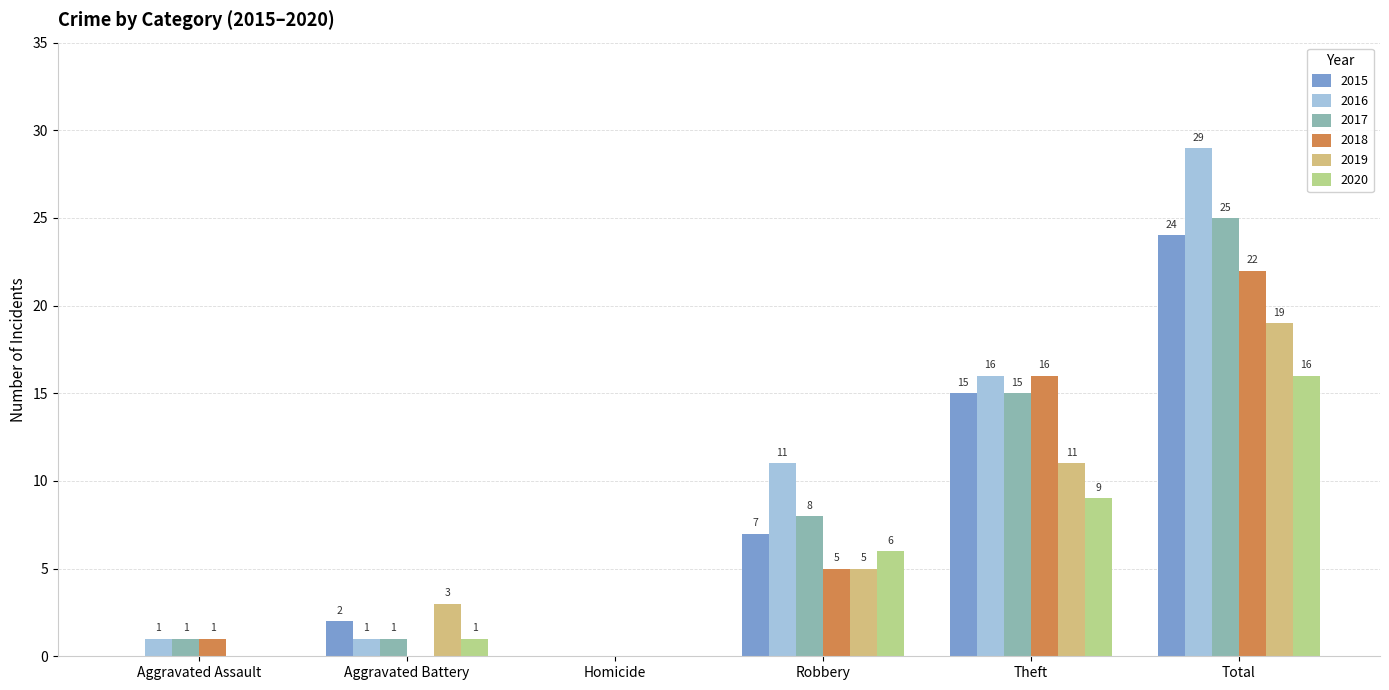

Which series has the largest range (max minus min)?

2016